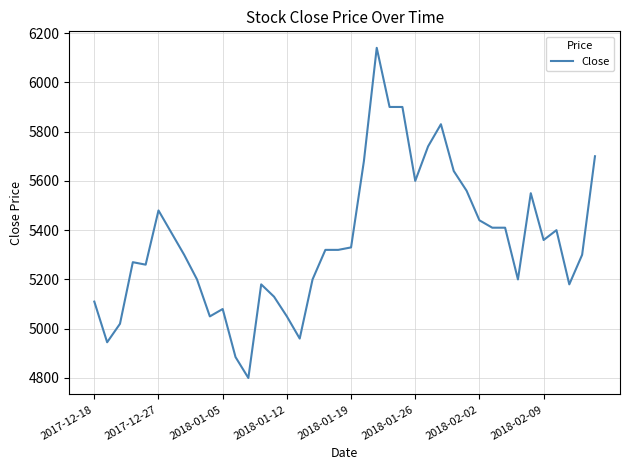

What is the minimum value shown in the chart?

4800